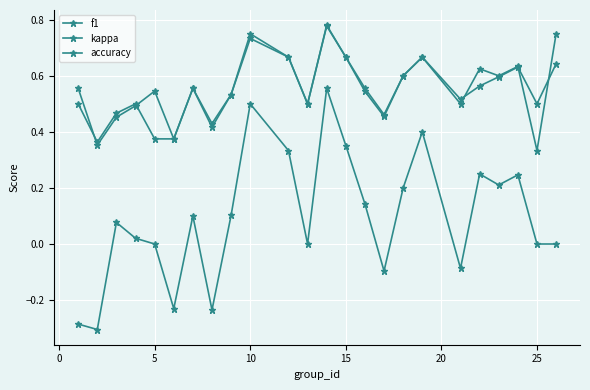

Is this an area chart (filled region under the line)?

No